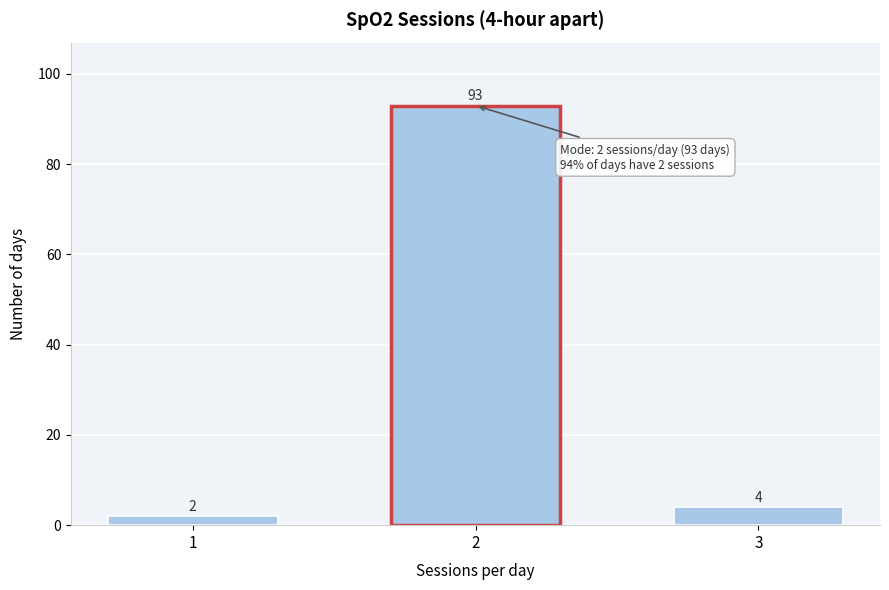

Reading left to right, extract all data points from this chart.

1=2	2=93	3=4